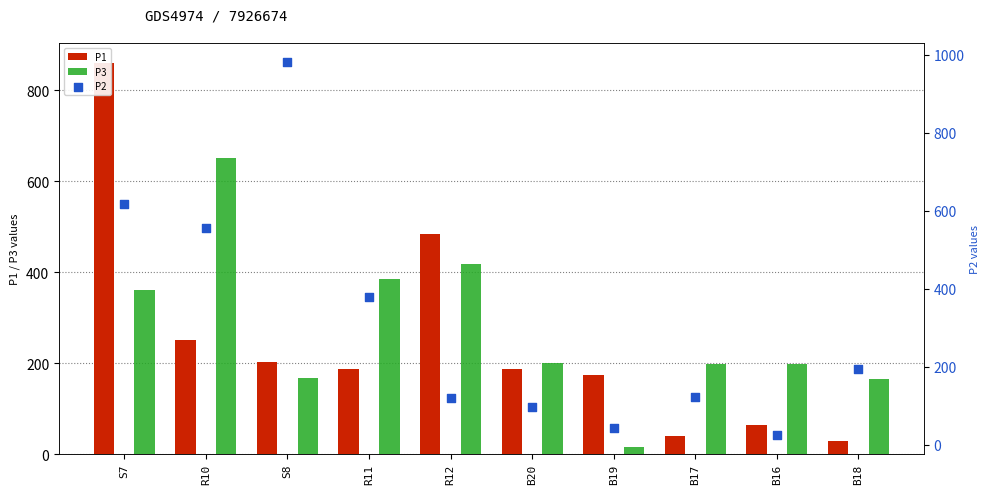

What is the total value across all series at B16?

284